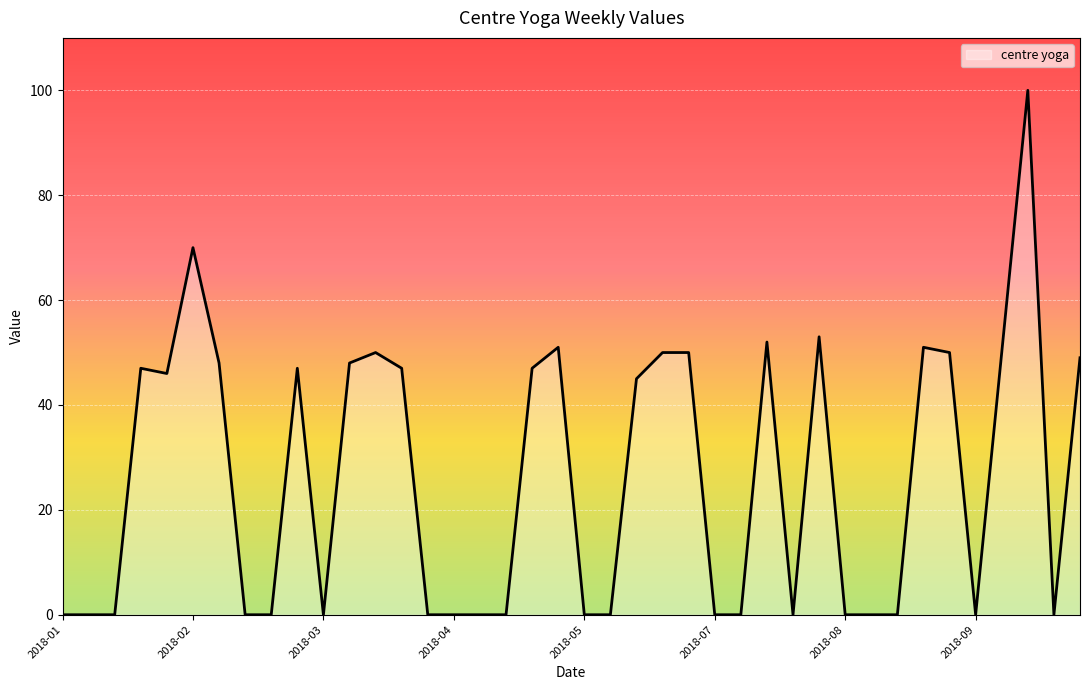

What is the difference between the maximum and minimum values?

100